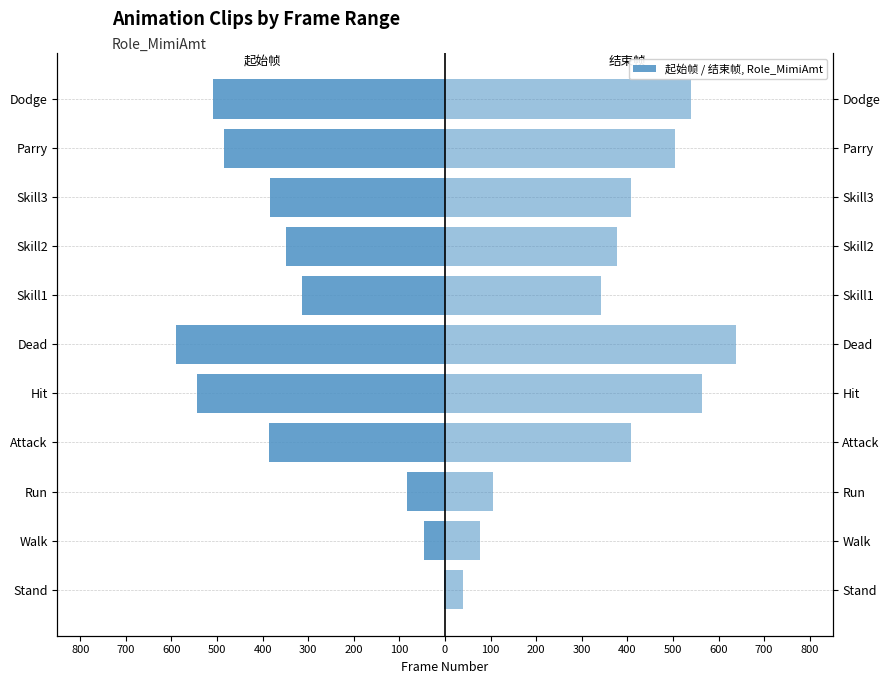

How many data points in 起始帧 are above -383?

5